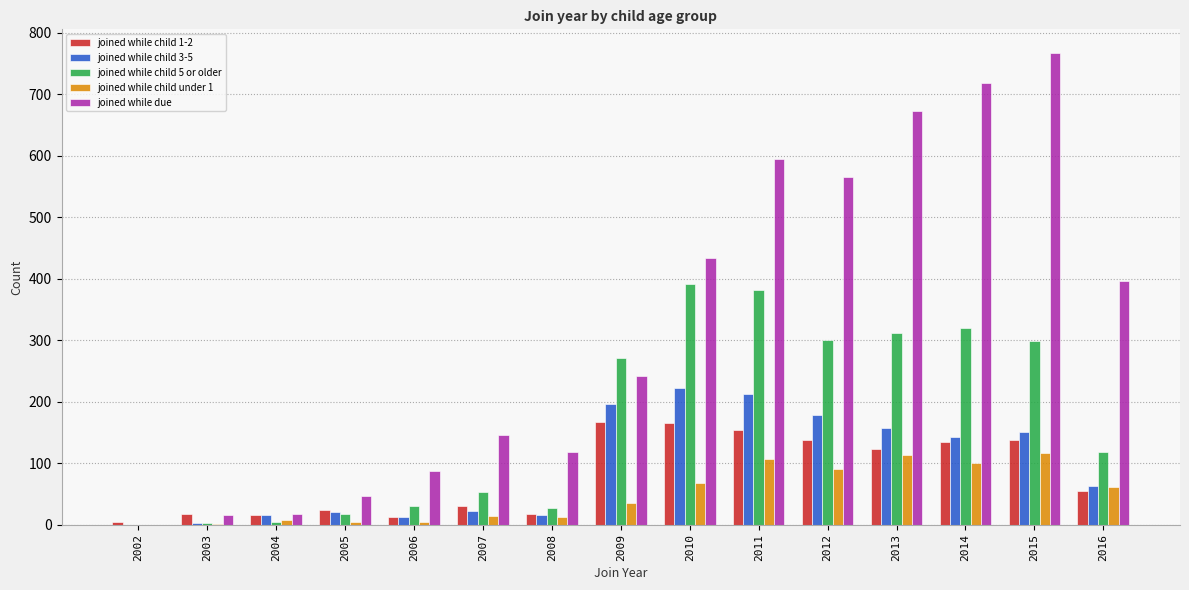

The joined while child 3-5 series shows 22 at 2007. True or false?

True